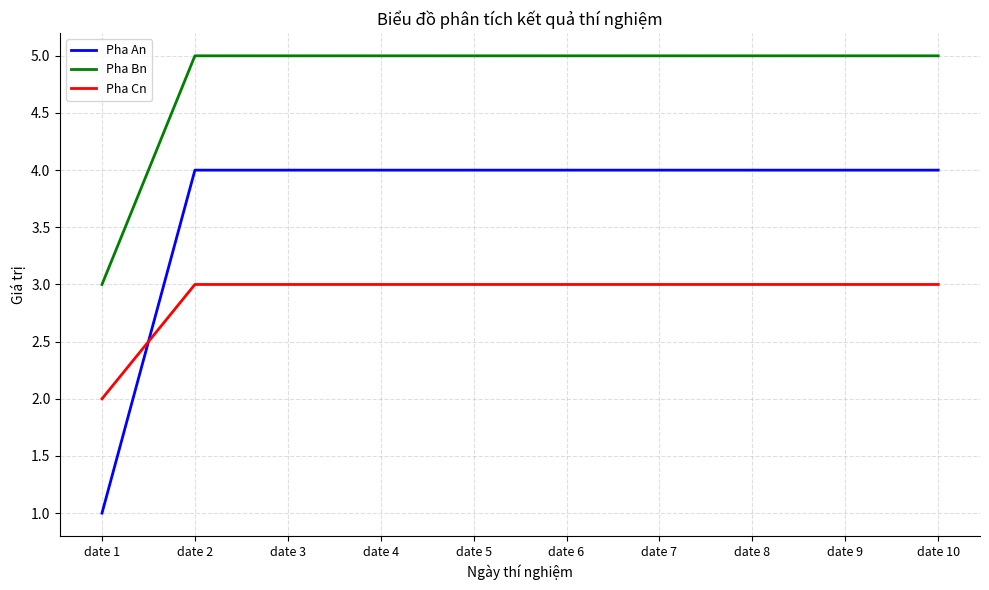

What is the approximate value of Pha Cn at date 6?

3